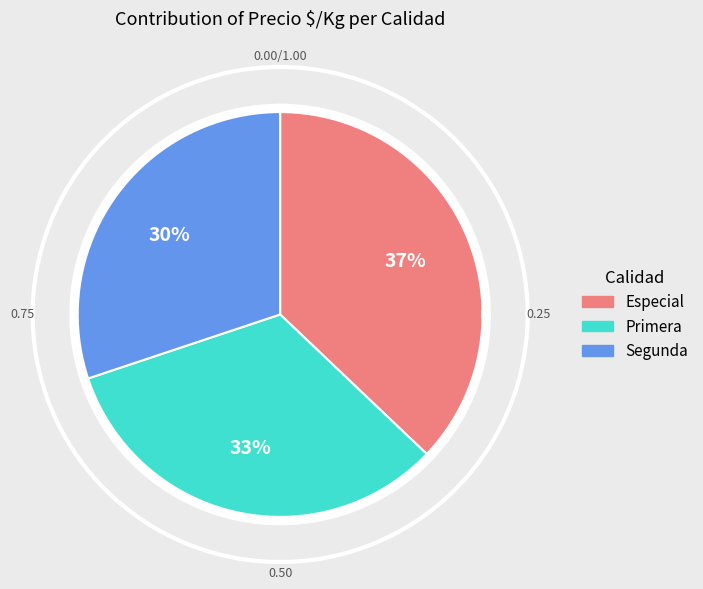

What is the smallest slice in the pie chart?

Segunda